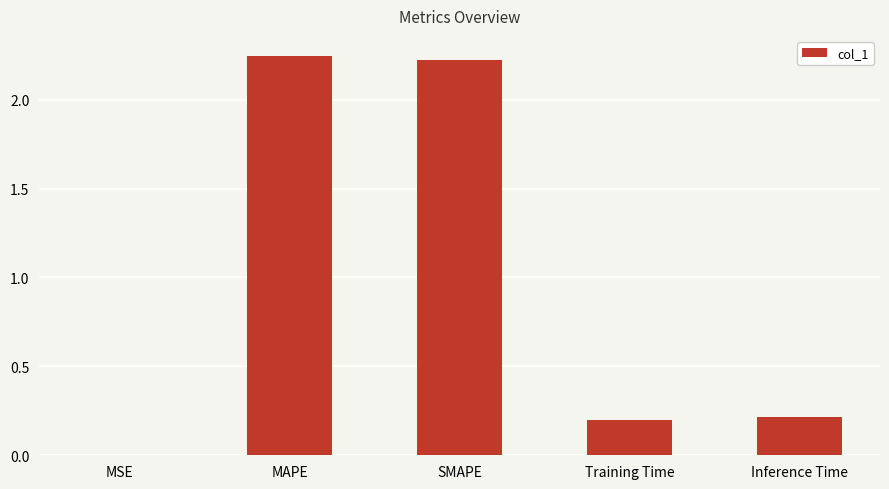

Are the bars horizontal?

No